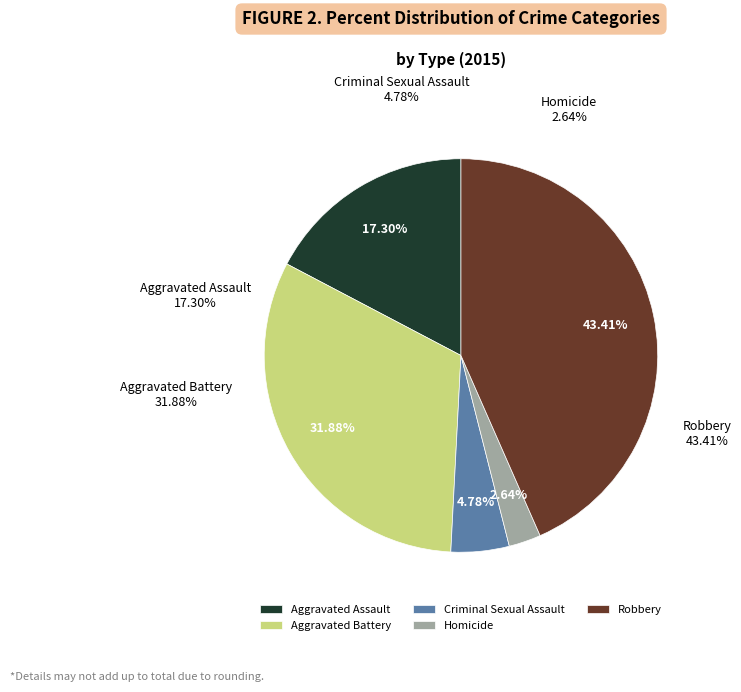

Which slice is the largest?

Robbery